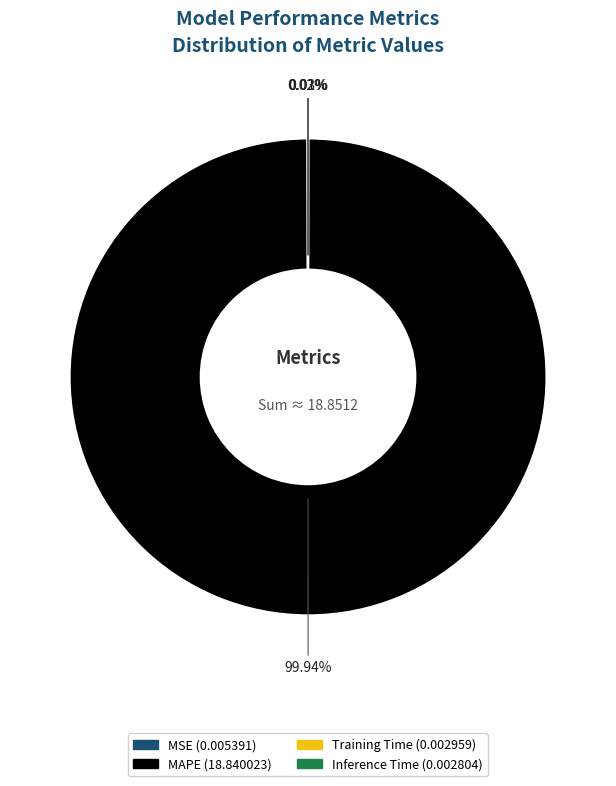

True or false: MAPE accounts for 100% of the total.

True